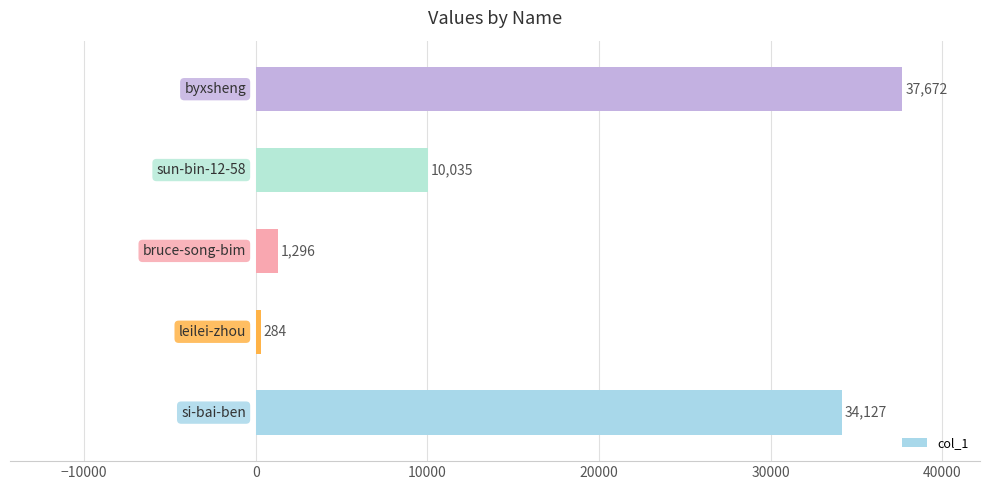

What is the average value?

16683